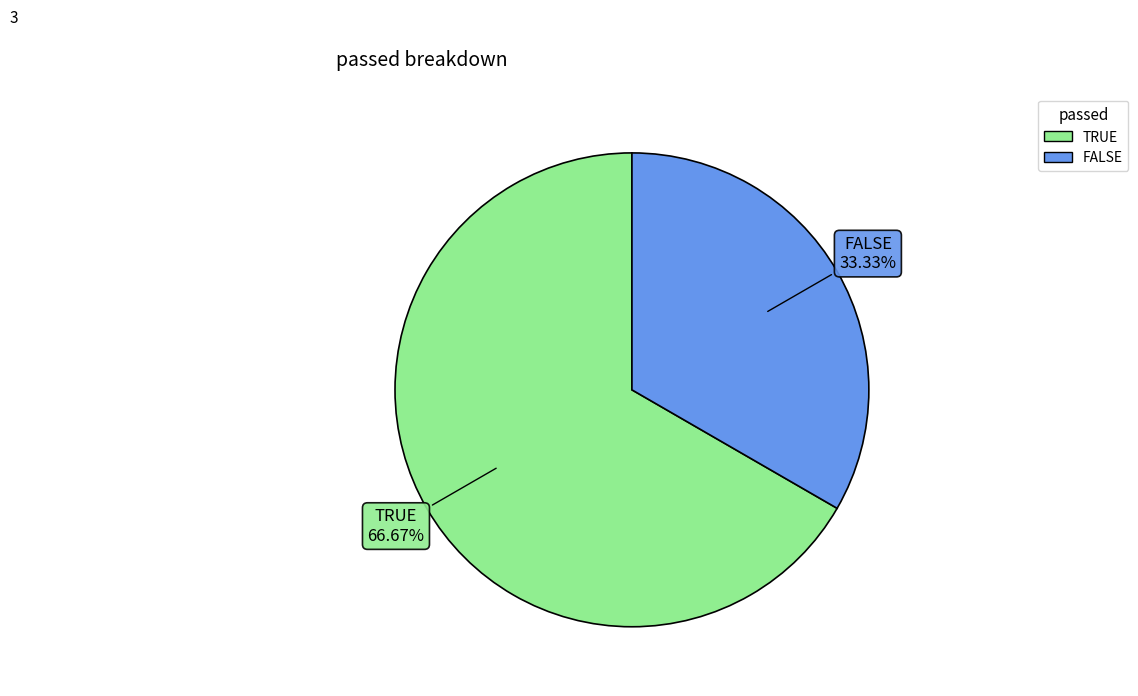

Count the number of slices in the pie.

2